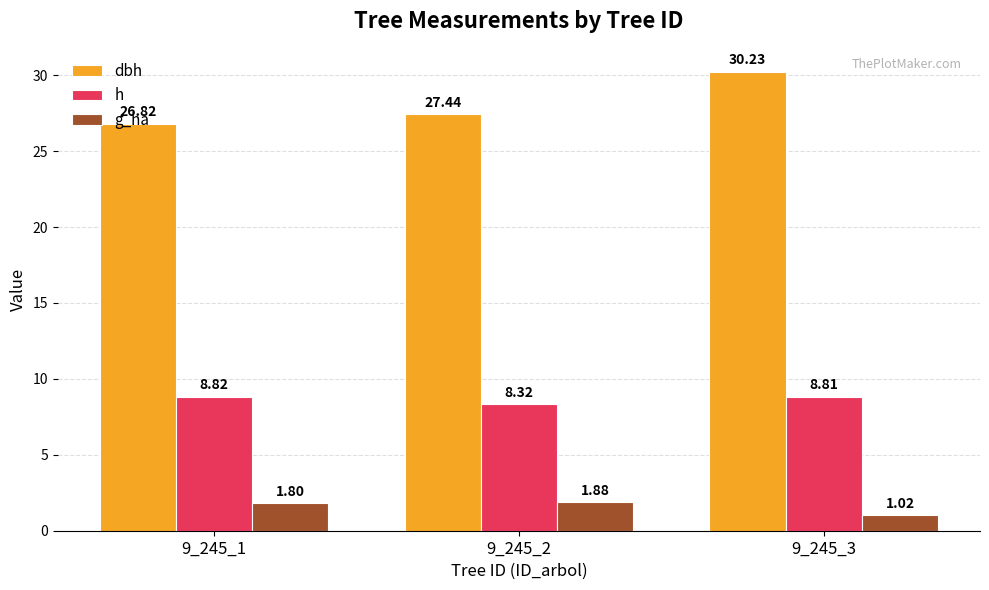

What is the value of the h bar at the 3rd from the left?

8.8